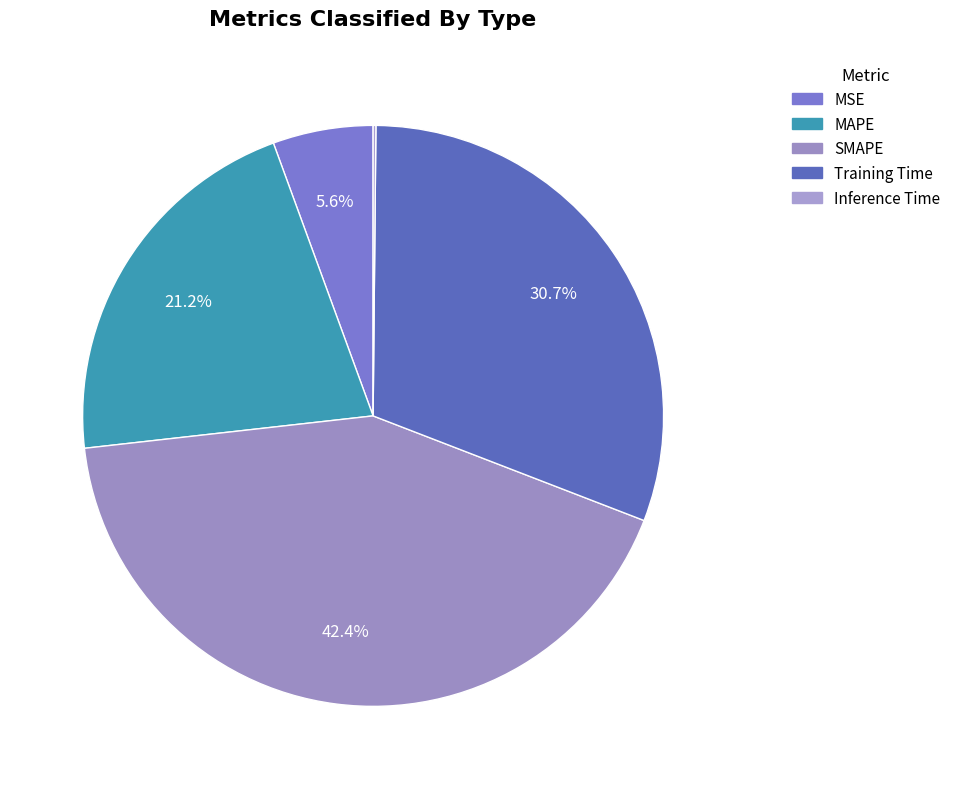

The Inference Time slice represents 0% of the pie. True or false?

True